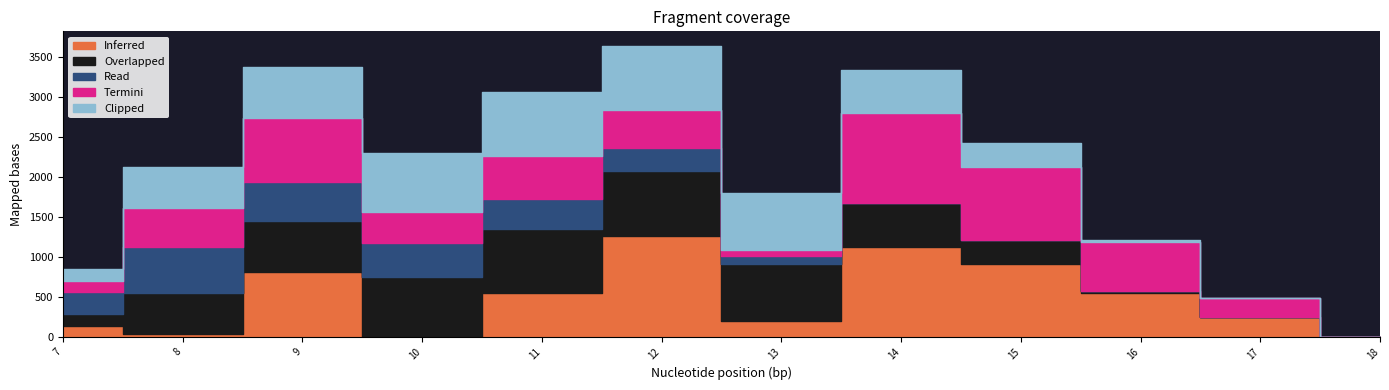

Which label corresponds to the smallest value in the chart?

10